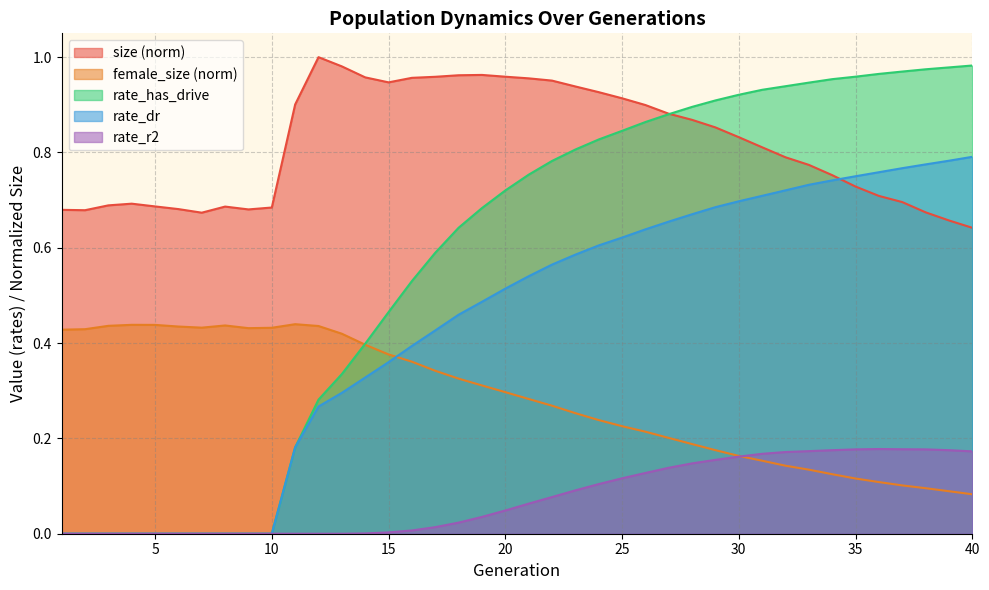

Reading left to right, what are all the values shown in this chart?

size: 1=0.7	2=0.7	3=0.7	4=0.7	5=0.7	6=0.7	7=0.7	8=0.7	9=0.7	10=0.7	11=0.9	12=1.0	13=1.0	14=1.0	15=0.9	16=1.0	17=1.0	18=1.0	19=1.0	20=1.0	21=1.0	22=1.0	23=0.9	24=0.9	25=0.9	26=0.9	27=0.9	28=0.9	29=0.9	30=0.8	31=0.8	32=0.8	33=0.8	34=0.8	35=0.7	36=0.7	37=0.7	38=0.7	39=0.7	40=0.6
female_size: 1=0.4	2=0.4	3=0.4	4=0.4	5=0.4	6=0.4	7=0.4	8=0.4	9=0.4	10=0.4	11=0.4	12=0.4	13=0.4	14=0.4	15=0.4	16=0.4	17=0.3	18=0.3	19=0.3	20=0.3	21=0.3	22=0.3	23=0.3	24=0.2	25=0.2	26=0.2	27=0.2	28=0.2	29=0.2	30=0.2	31=0.2	32=0.1	33=0.1	34=0.1	35=0.1	36=0.1	37=0.1	38=0.1	39=0.1	40=0.1
rate_dr: 1=0.0	2=0.0	3=0.0	4=0.0	5=0.0	6=0.0	7=0.0	8=0.0	9=0.0	10=0.0	11=0.2	12=0.3	13=0.3	14=0.3	15=0.4	16=0.4	17=0.4	18=0.5	19=0.5	20=0.5	21=0.5	22=0.6	23=0.6	24=0.6	25=0.6	26=0.6	27=0.7	28=0.7	29=0.7	30=0.7	31=0.7	32=0.7	33=0.7	34=0.7	35=0.8	36=0.8	37=0.8	38=0.8	39=0.8	40=0.8
rate_r2: 1=0.0	2=0.0	3=0.0	4=0.0	5=0.0	6=0.0	7=0.0	8=0.0	9=0.0	10=0.0	11=0.0	12=0.0	13=0.0	14=0.0	15=0.0	16=0.0	17=0.0	18=0.0	19=0.0	20=0.0	21=0.1	22=0.1	23=0.1	24=0.1	25=0.1	26=0.1	27=0.1	28=0.1	29=0.2	30=0.2	31=0.2	32=0.2	33=0.2	34=0.2	35=0.2	36=0.2	37=0.2	38=0.2	39=0.2	40=0.2
rate_has_drive: 1=0.0	2=0.0	3=0.0	4=0.0	5=0.0	6=0.0	7=0.0	8=0.0	9=0.0	10=0.0	11=0.2	12=0.3	13=0.3	14=0.4	15=0.5	16=0.5	17=0.6	18=0.6	19=0.7	20=0.7	21=0.8	22=0.8	23=0.8	24=0.8	25=0.8	26=0.9	27=0.9	28=0.9	29=0.9	30=0.9	31=0.9	32=0.9	33=0.9	34=1.0	35=1.0	36=1.0	37=1.0	38=1.0	39=1.0	40=1.0